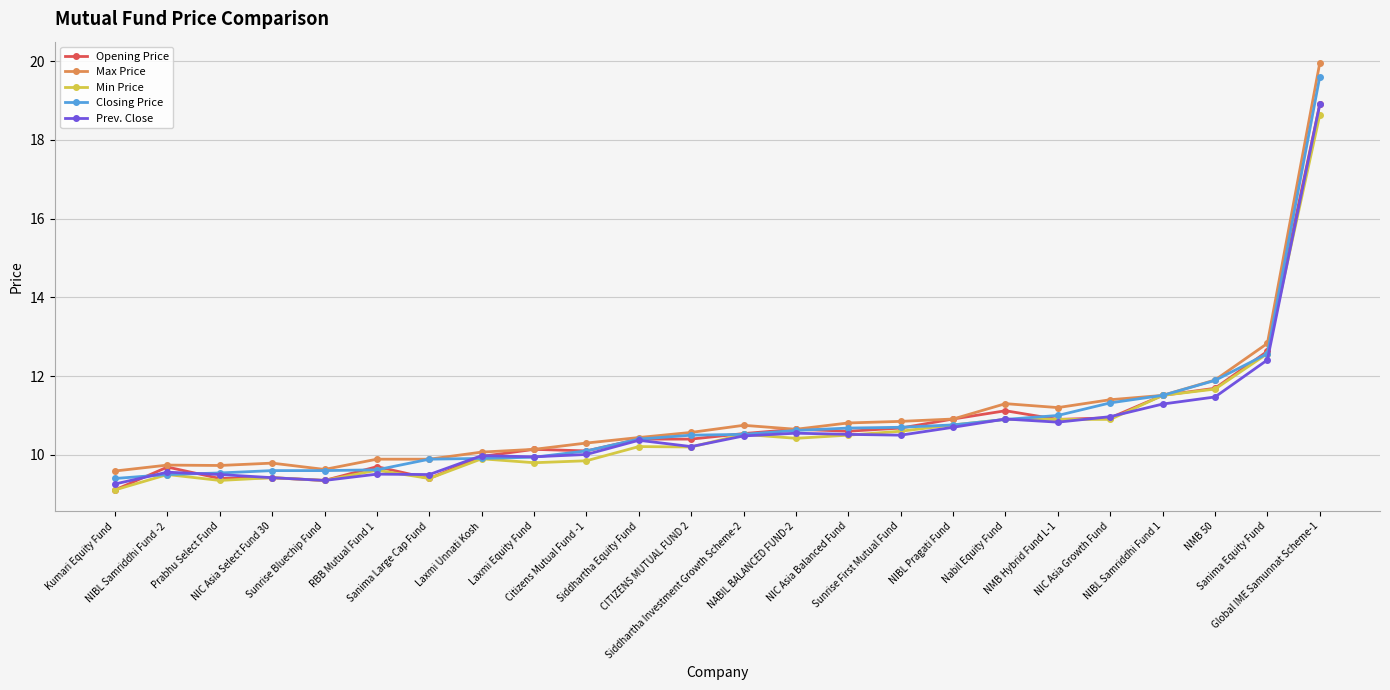

At how many categories does at least one series exceed 10?

17